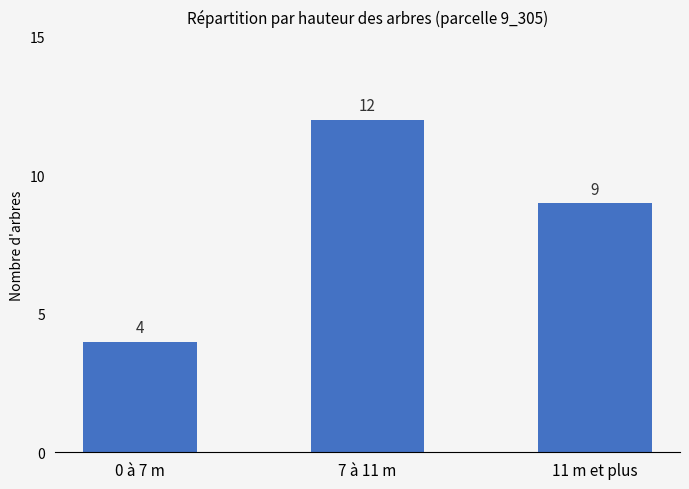

What is the smallest value displayed?

4